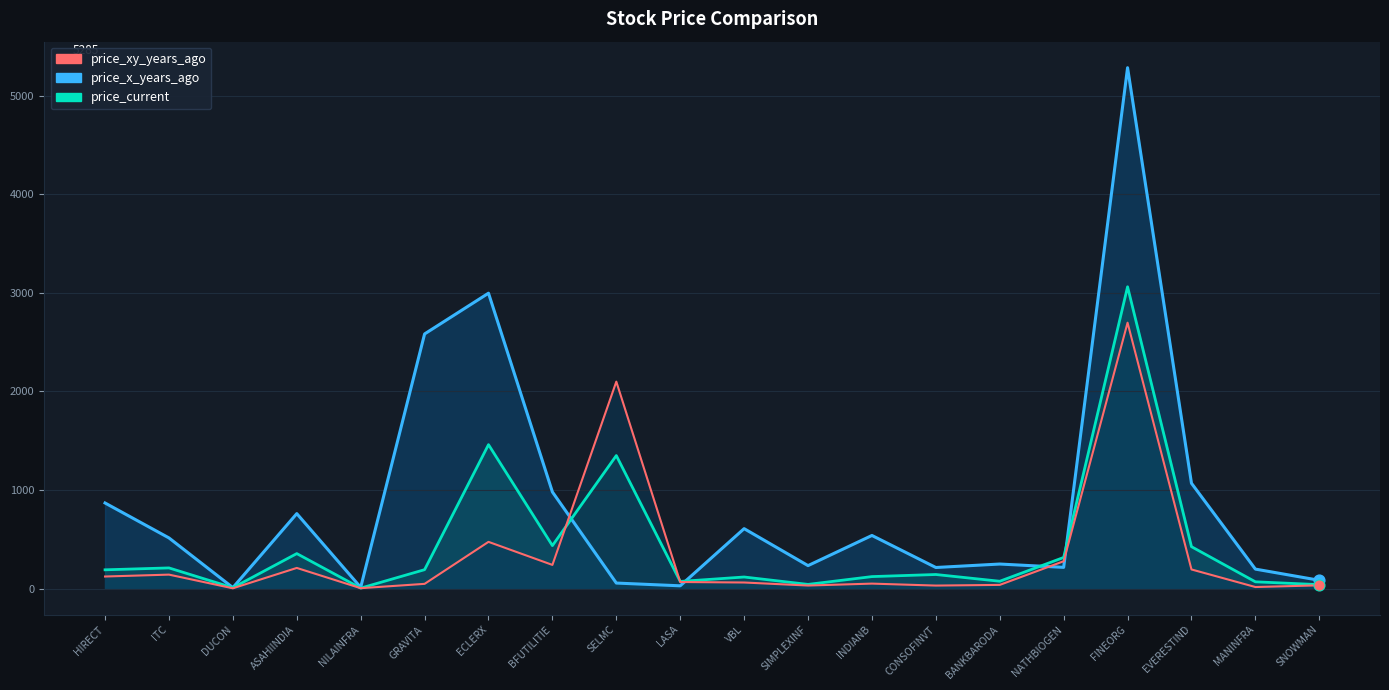

What is the total value across all series at ASAHIINDIA?

1326.6